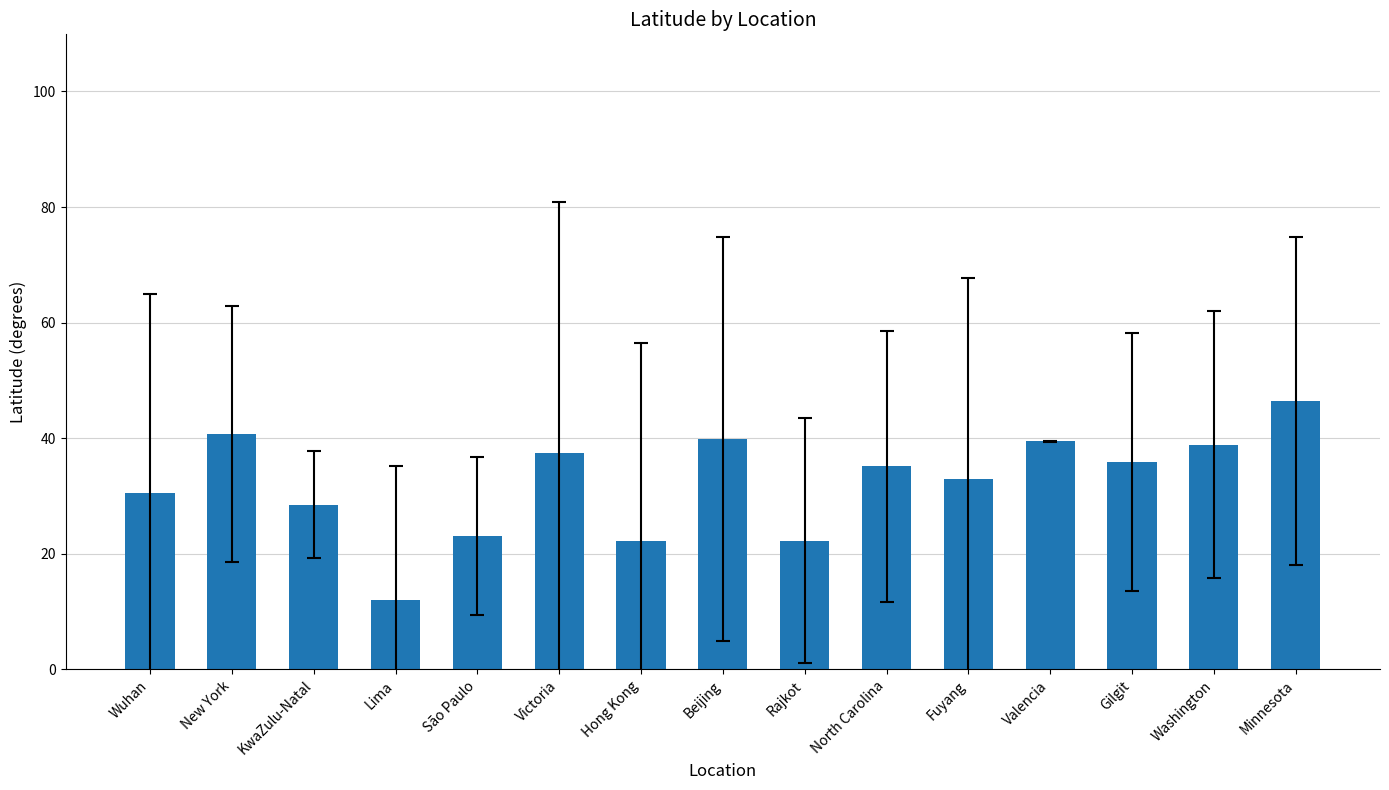

What is the approximate value at Fuyang?

32.9